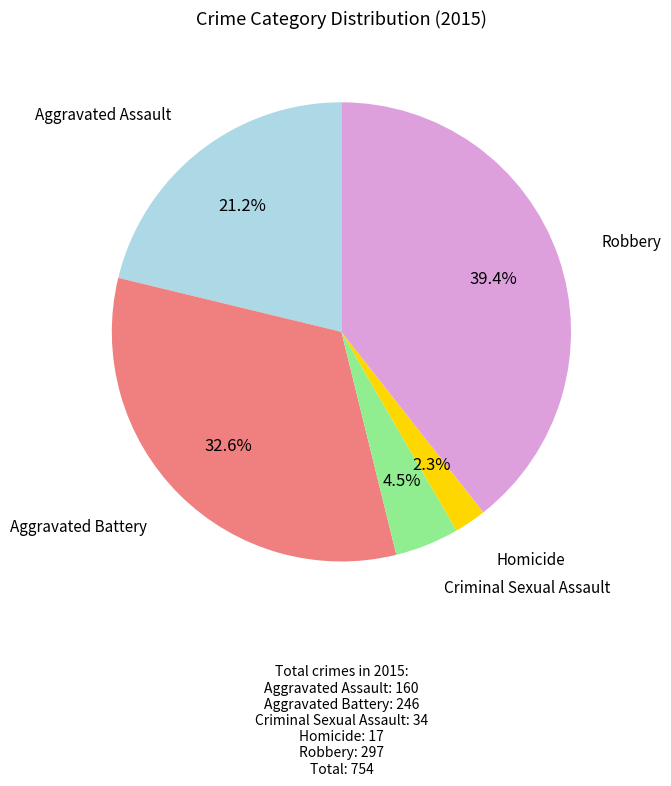

Does any single category account for the majority?

No